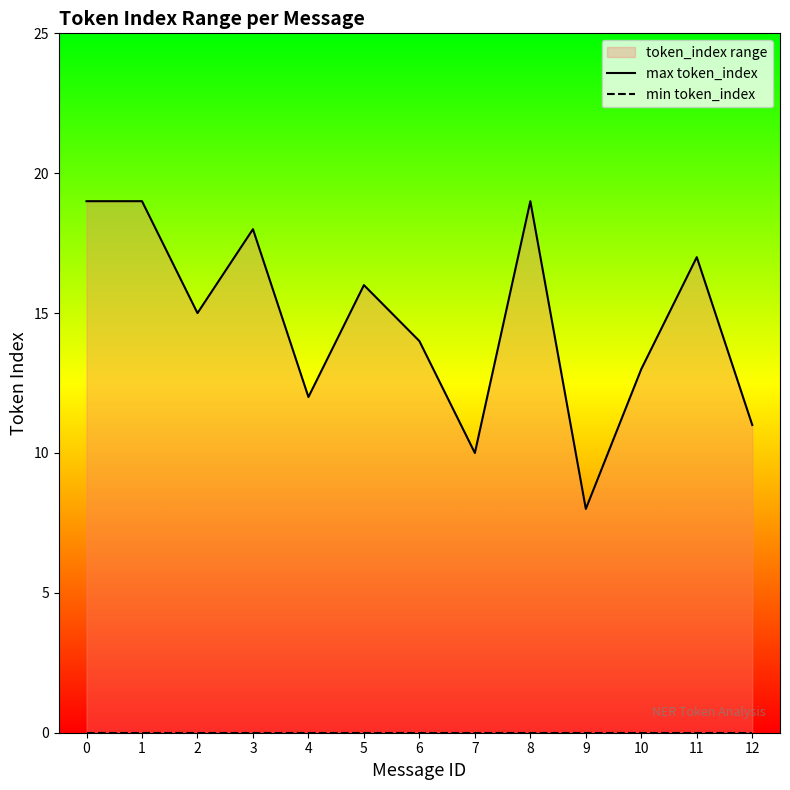

Reading left to right, what are all the values shown in this chart?

max token_index: 0=19	1=19	2=15	3=18	4=12	5=16	6=14	7=10	8=19	9=8	10=13	11=17	12=11
min token_index: 0=0	1=0	2=0	3=0	4=0	5=0	6=0	7=0	8=0	9=0	10=0	11=0	12=0